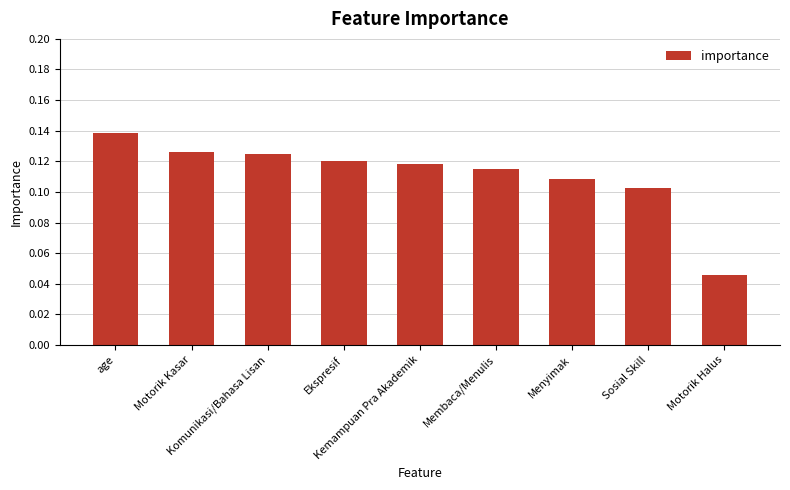

What is the sum of all values?

1.0